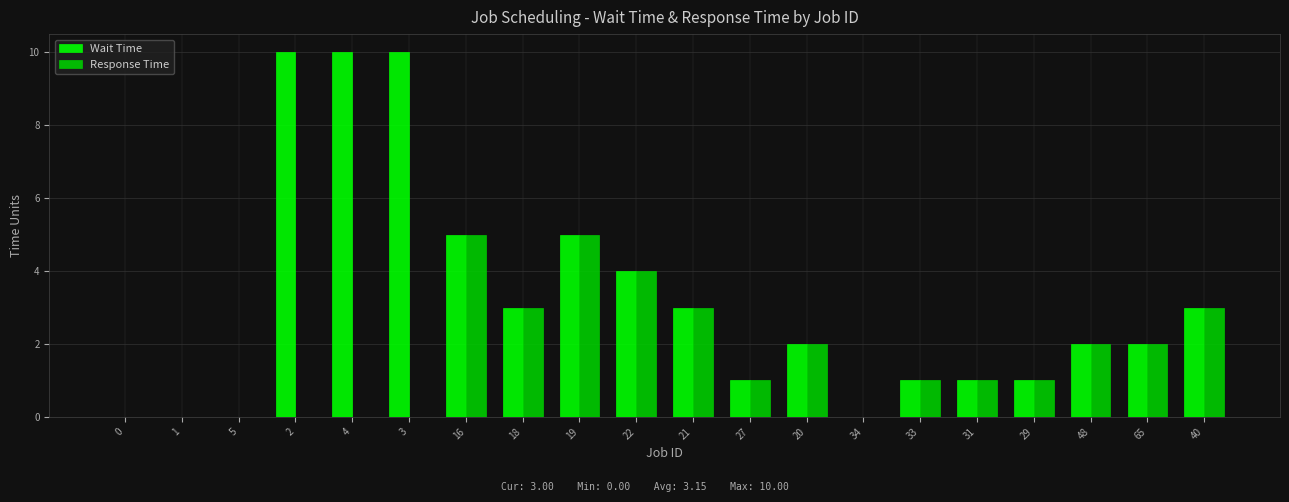

What is the highest value of the Response Time series?

5